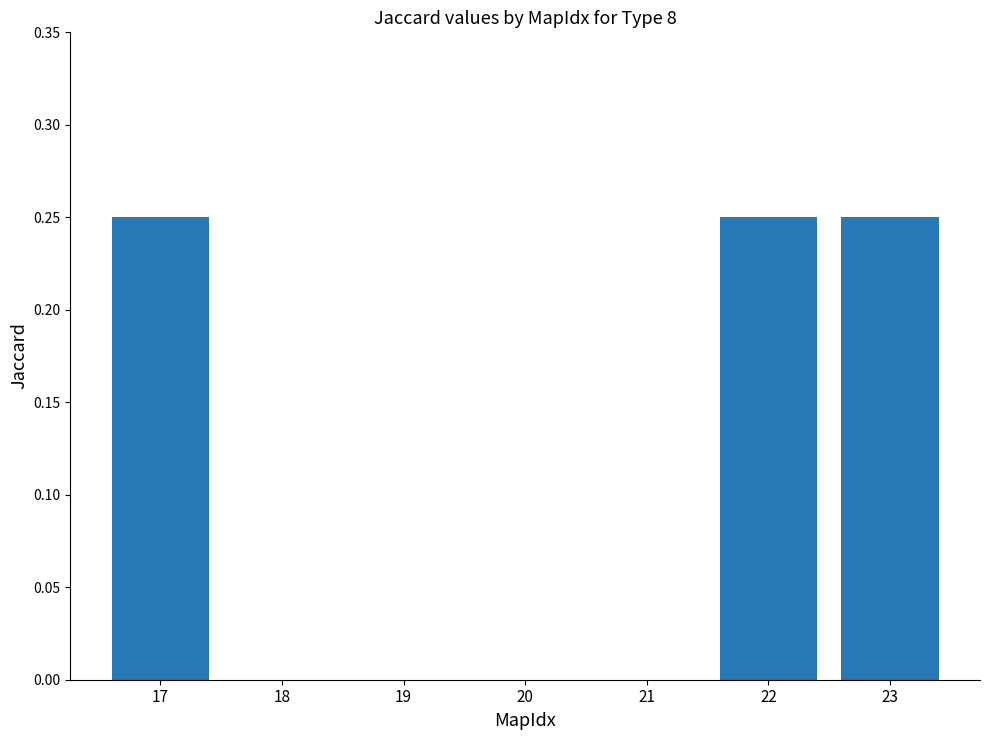

What is the sum of all values?

0.8